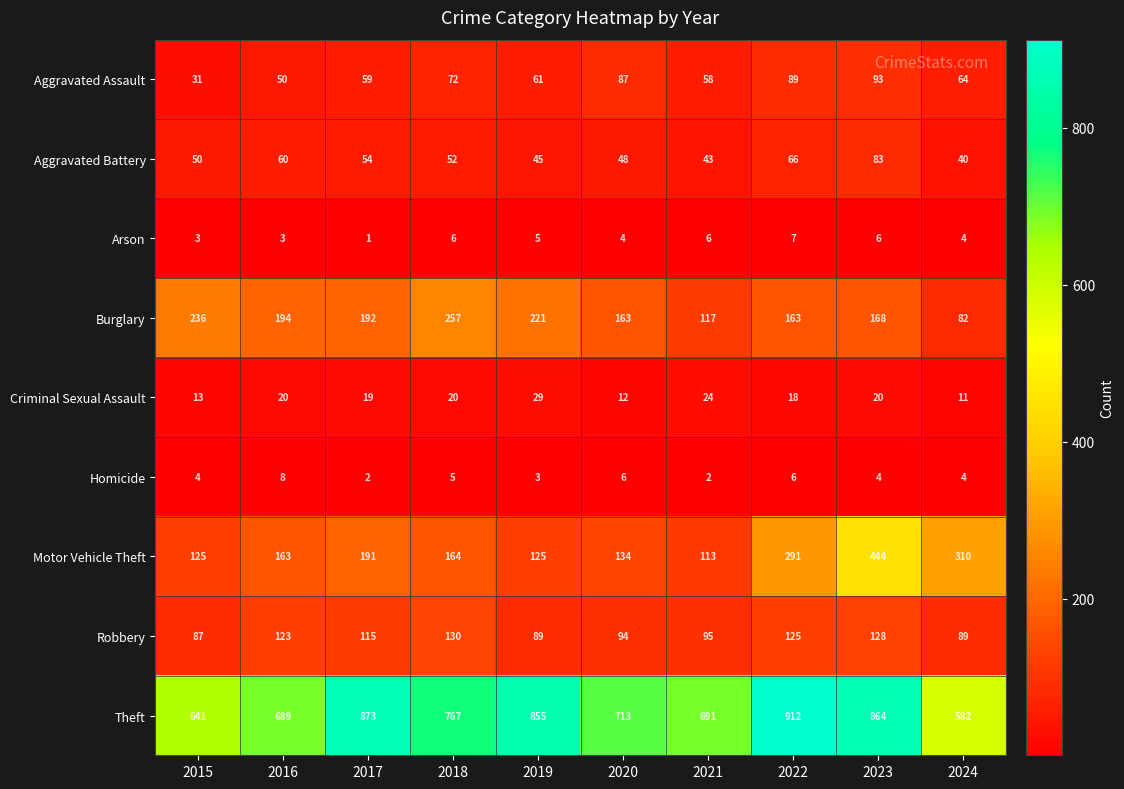

Which series changed the most between 2017 and 2024?

Theft